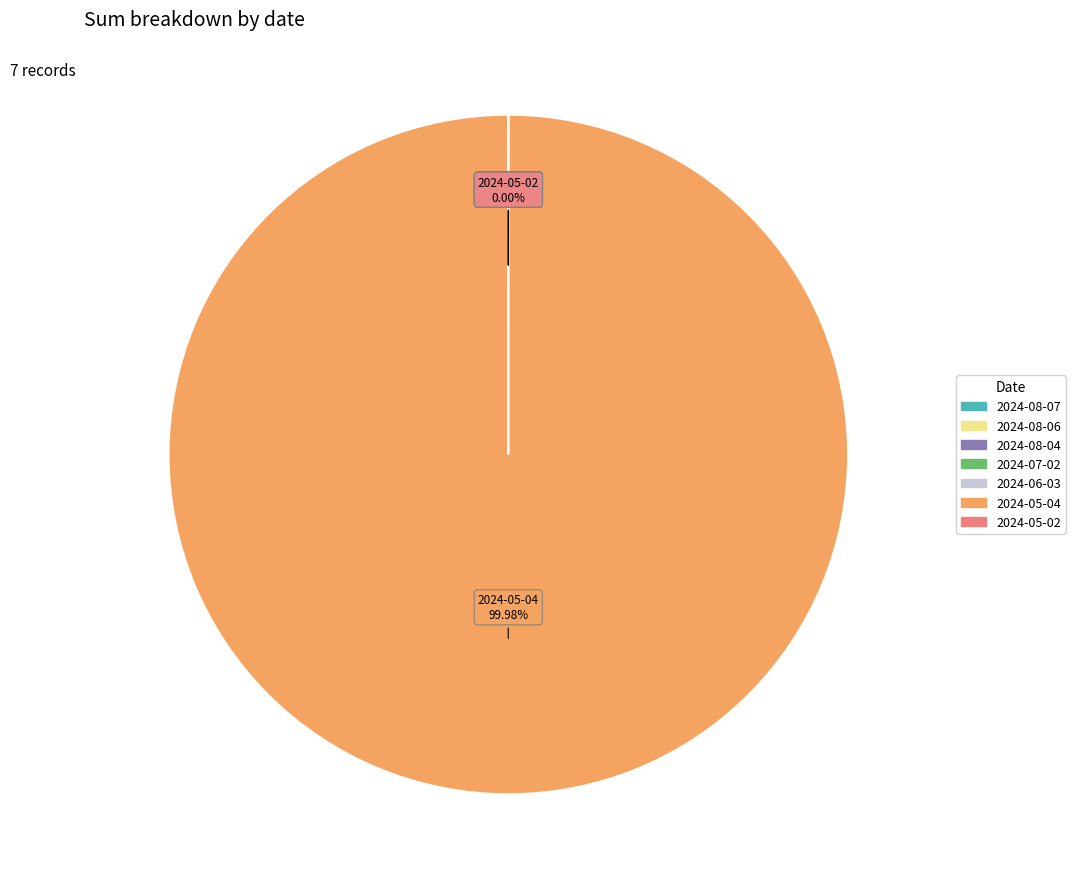

Which slice represents more than half of the pie?

2024-05-04